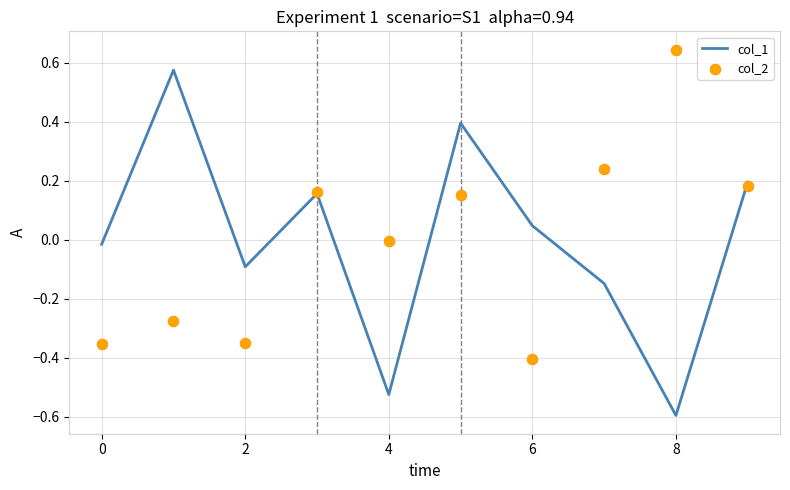

At how many categories does at least one series exceed 0?

7